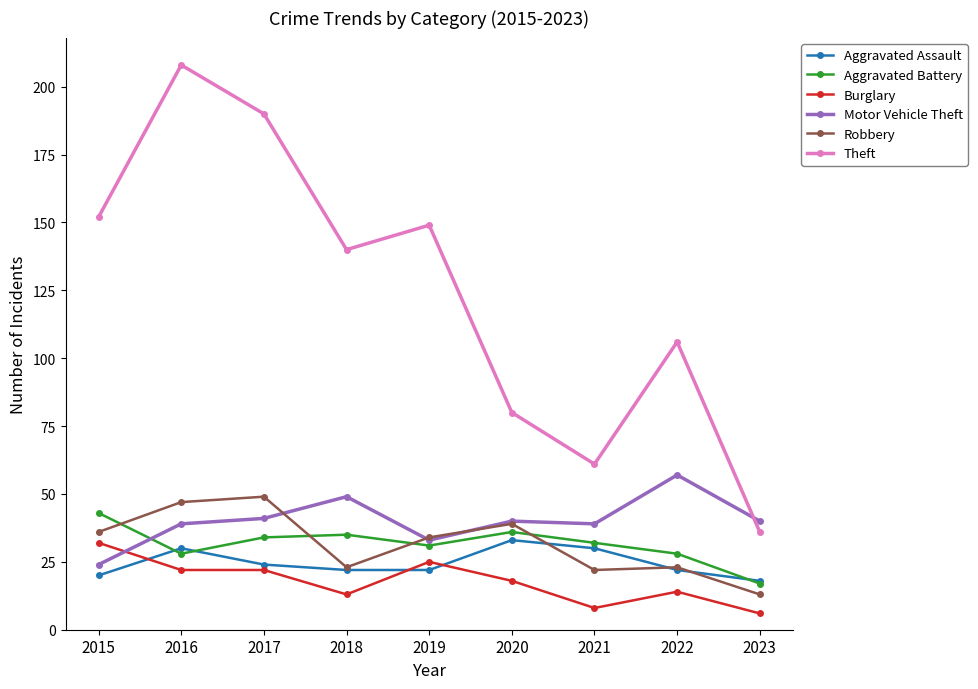

Which series has the largest total across all categories?

Theft